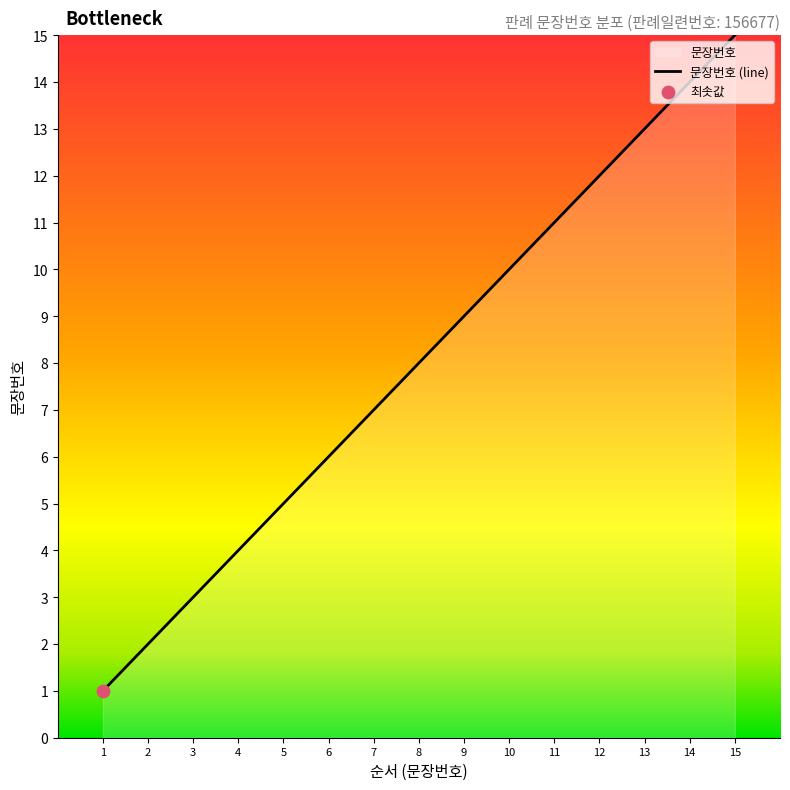

What is the change in value from 5 to 13?

+8